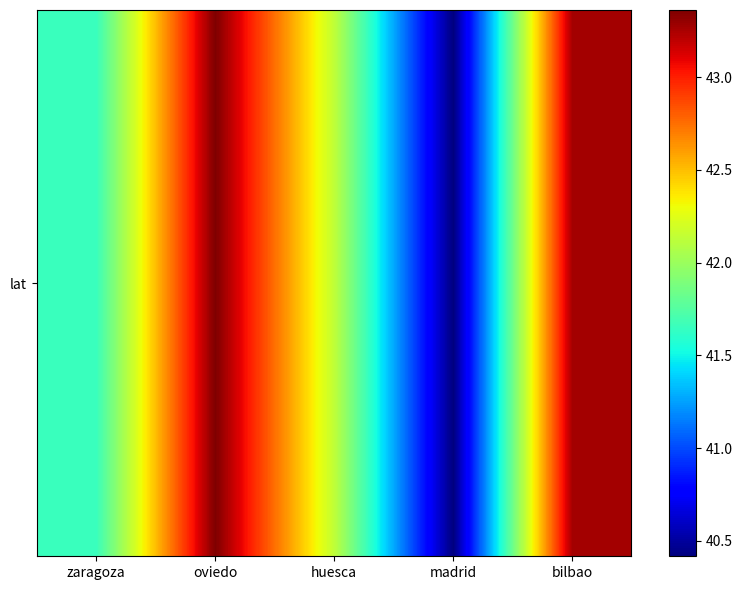

How many values exceed 42?

3